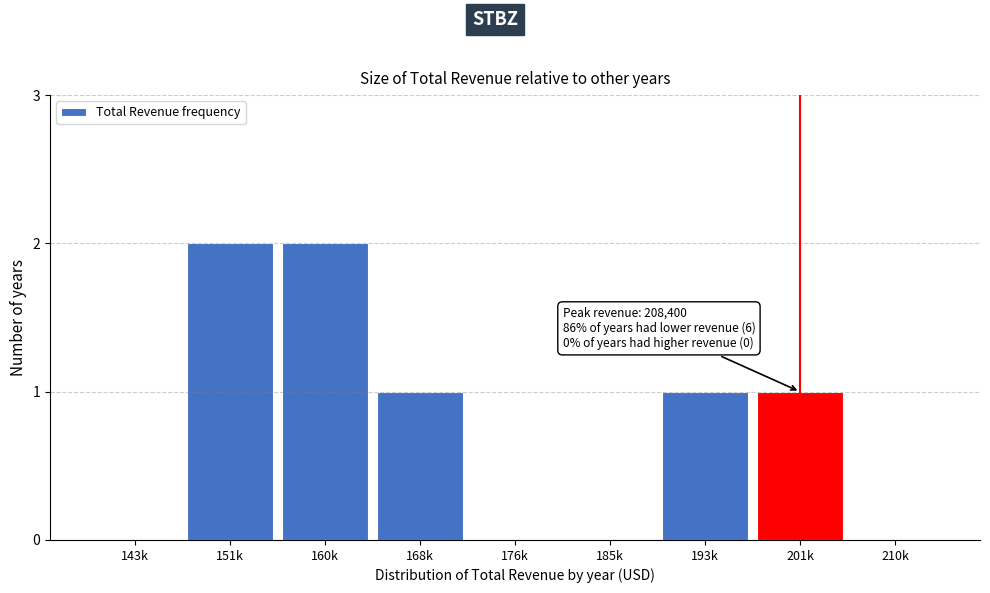

Reading right to left, transcribe all the data shown in this chart.

210k=0	201k=1	193k=1	185k=0	176k=0	168k=1	160k=2	151k=2	143k=0